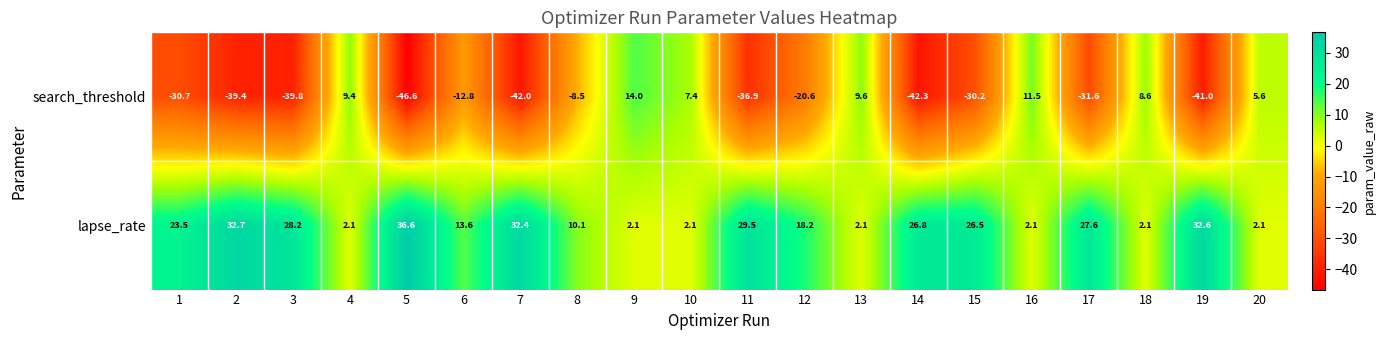

What is the sum of all lapse_rate values?

353.0